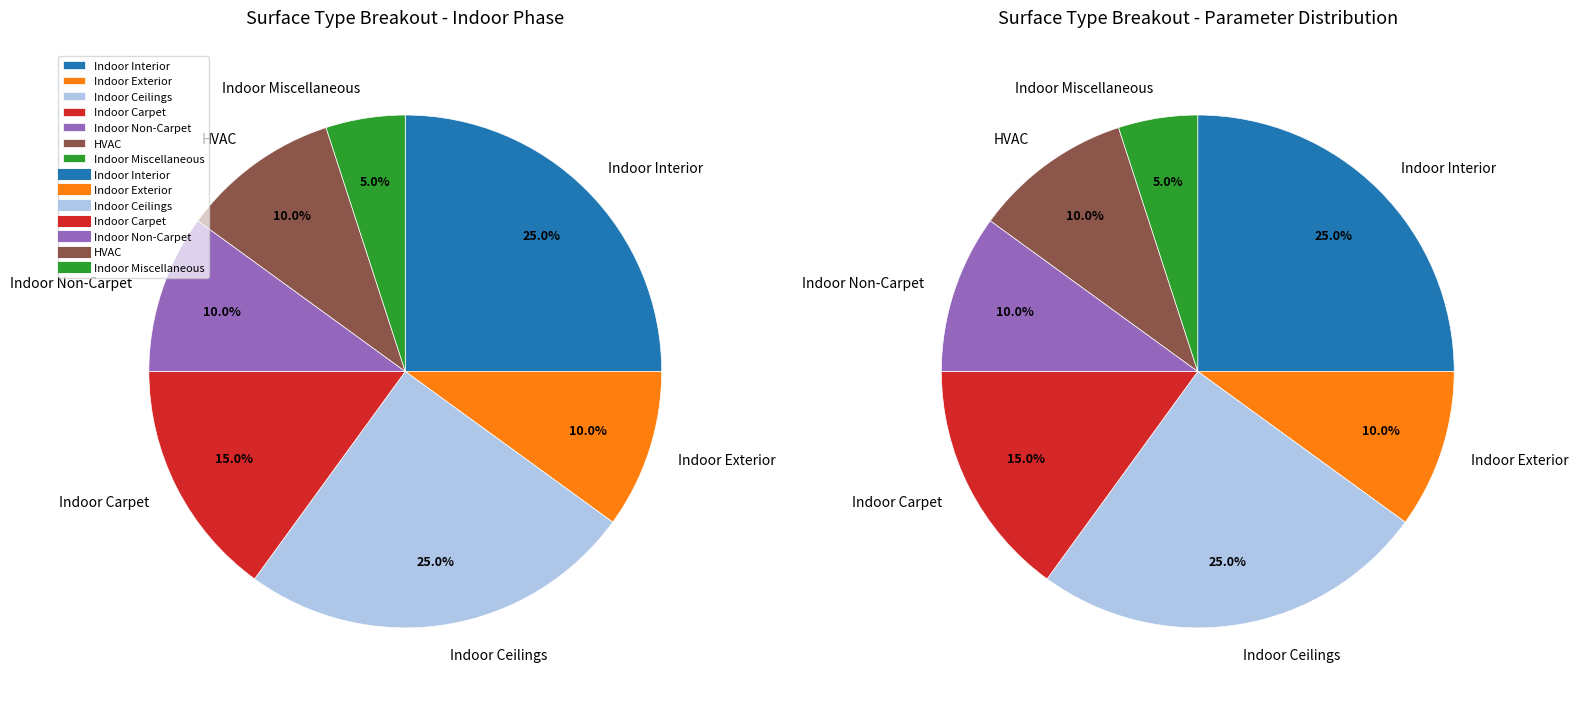

How much of the chart is everything except Indoor Exterior?

90.0%